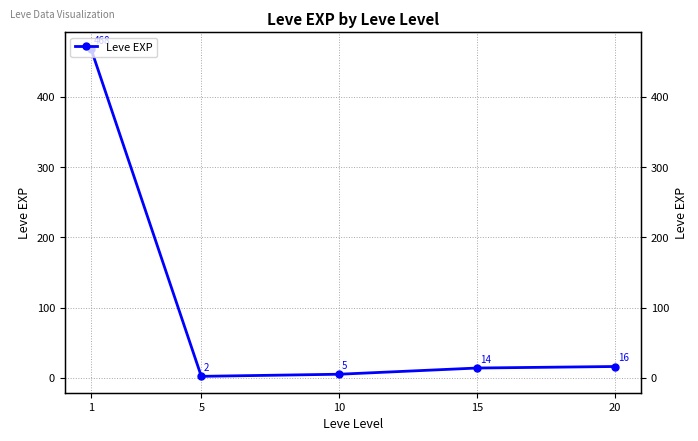

What is the greatest value displayed?

468.5